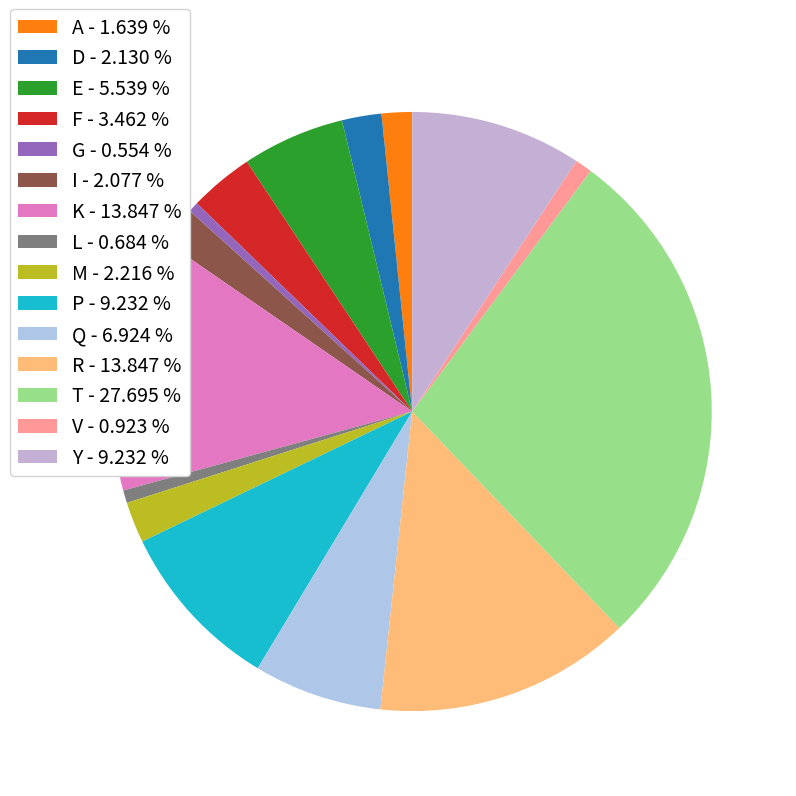

The A slice represents 2% of the pie. True or false?

True